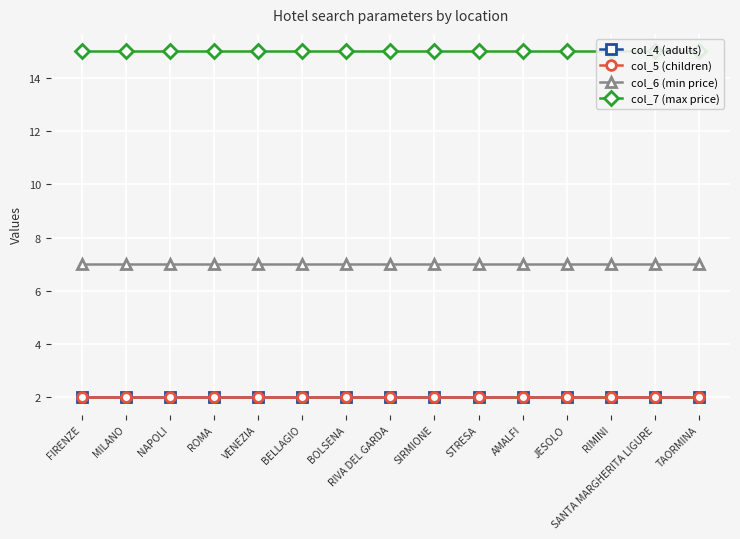

What is the value of the col_6 (min price) point at the 5th from the left?

7